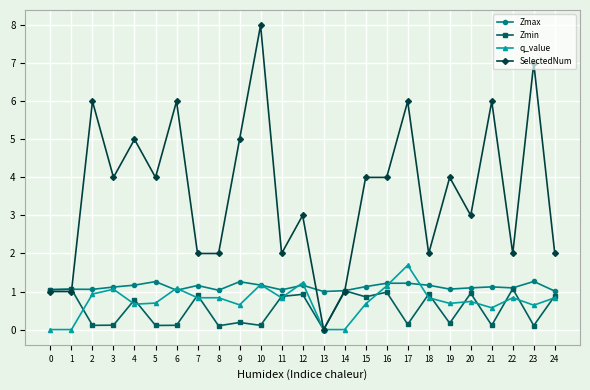

Which series has the largest range (max minus min)?

SelectedNum